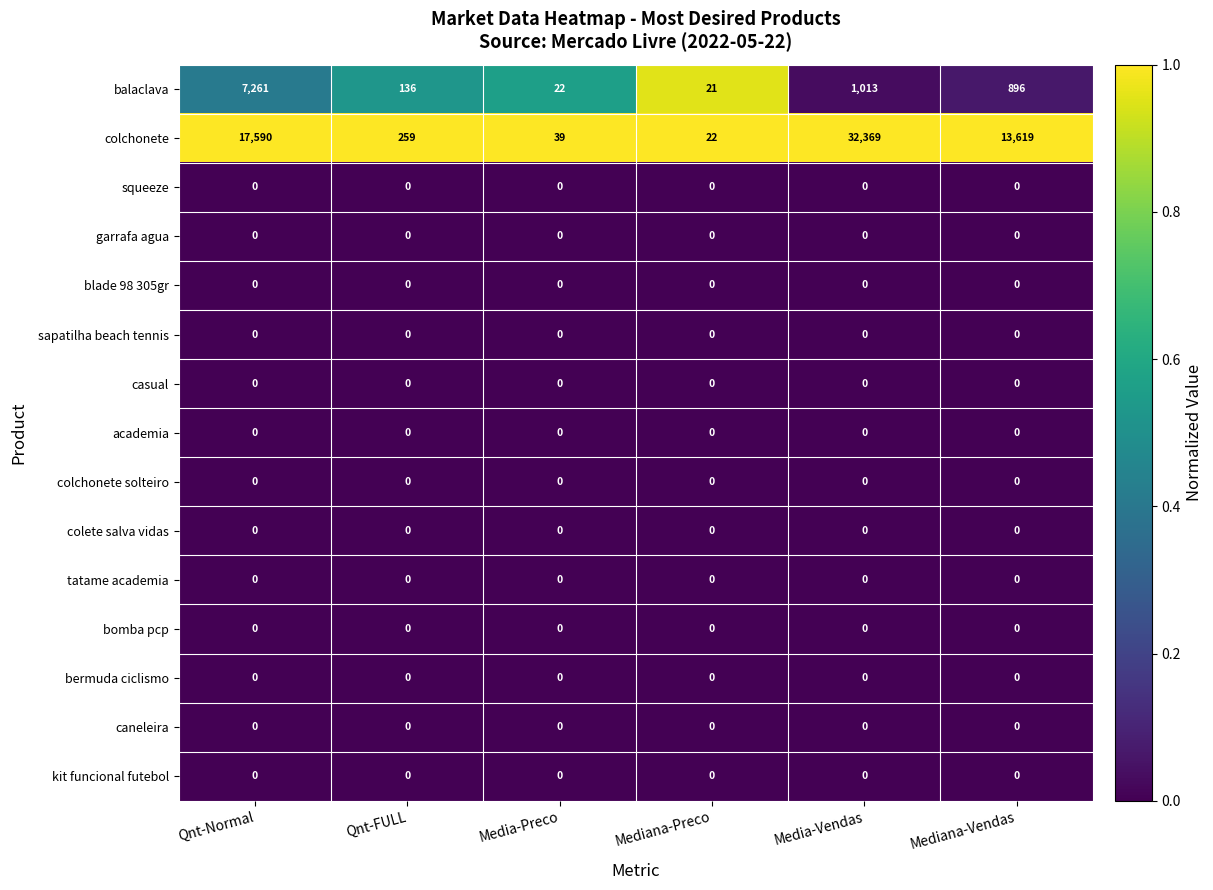

What is the greatest value displayed?

32369